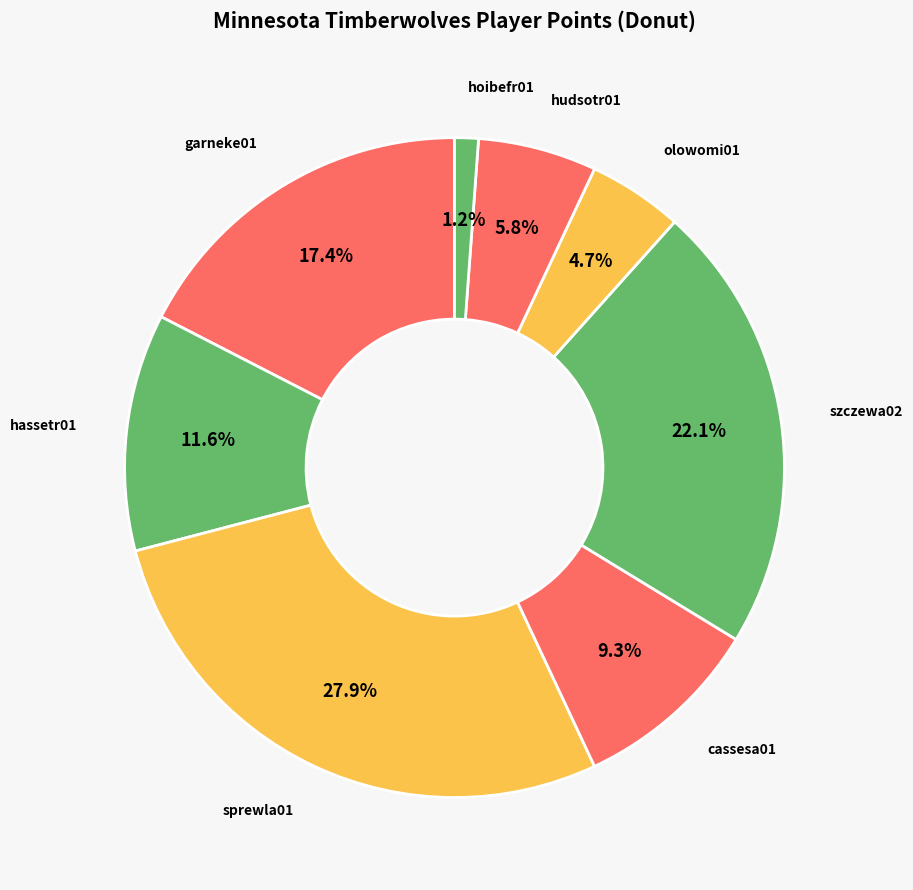

How many slices are in this pie chart?

8